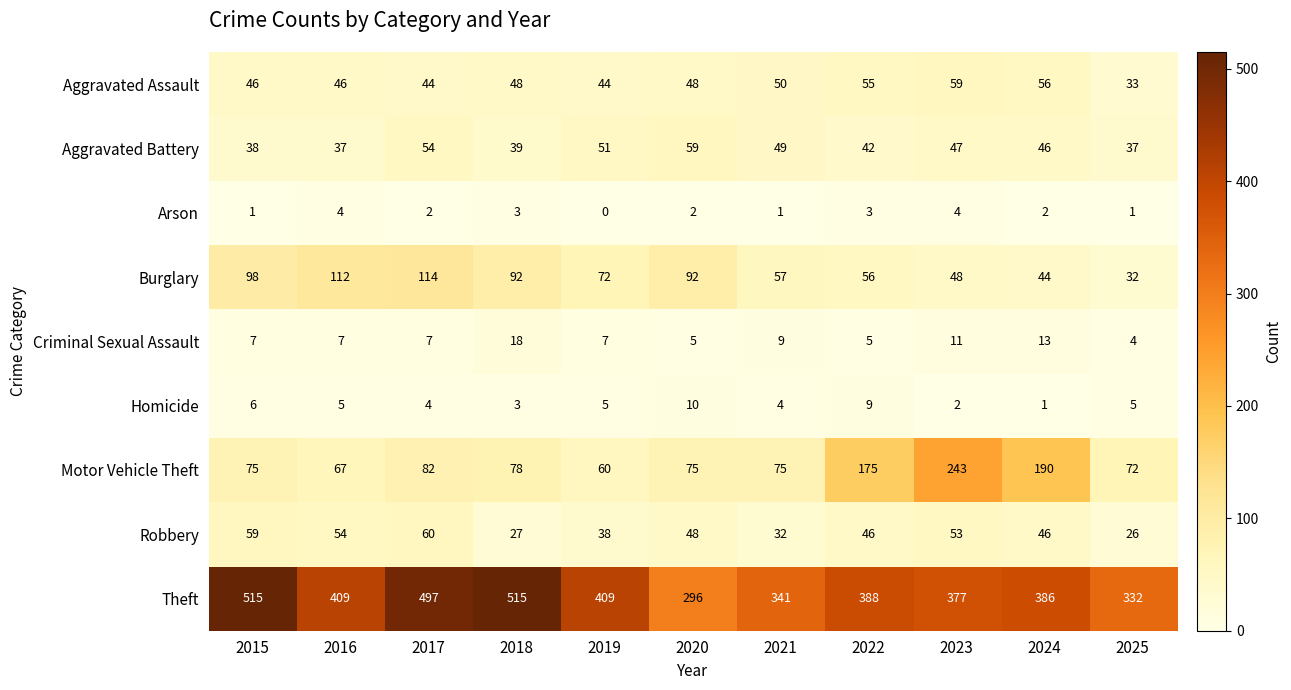

At which label does Motor Vehicle Theft reach its minimum?

2019